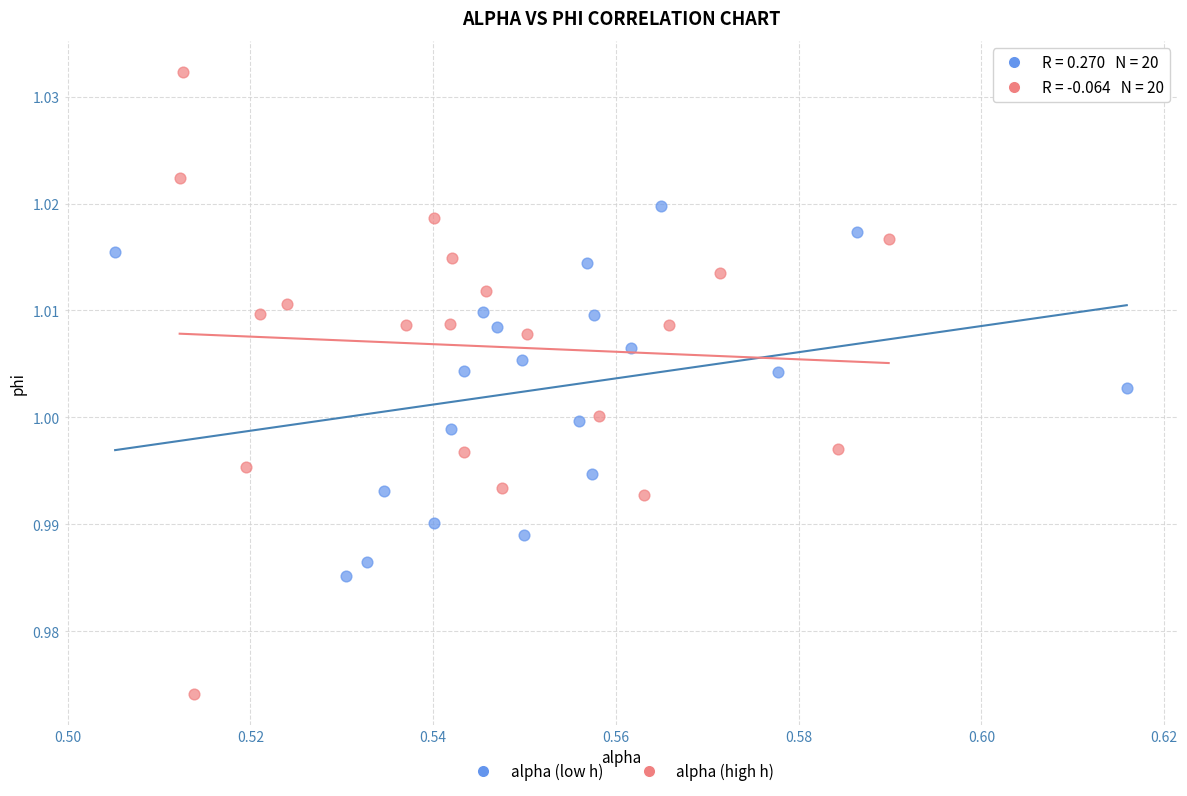

Which series reaches the minimum Y coordinate?

alpha (high h)